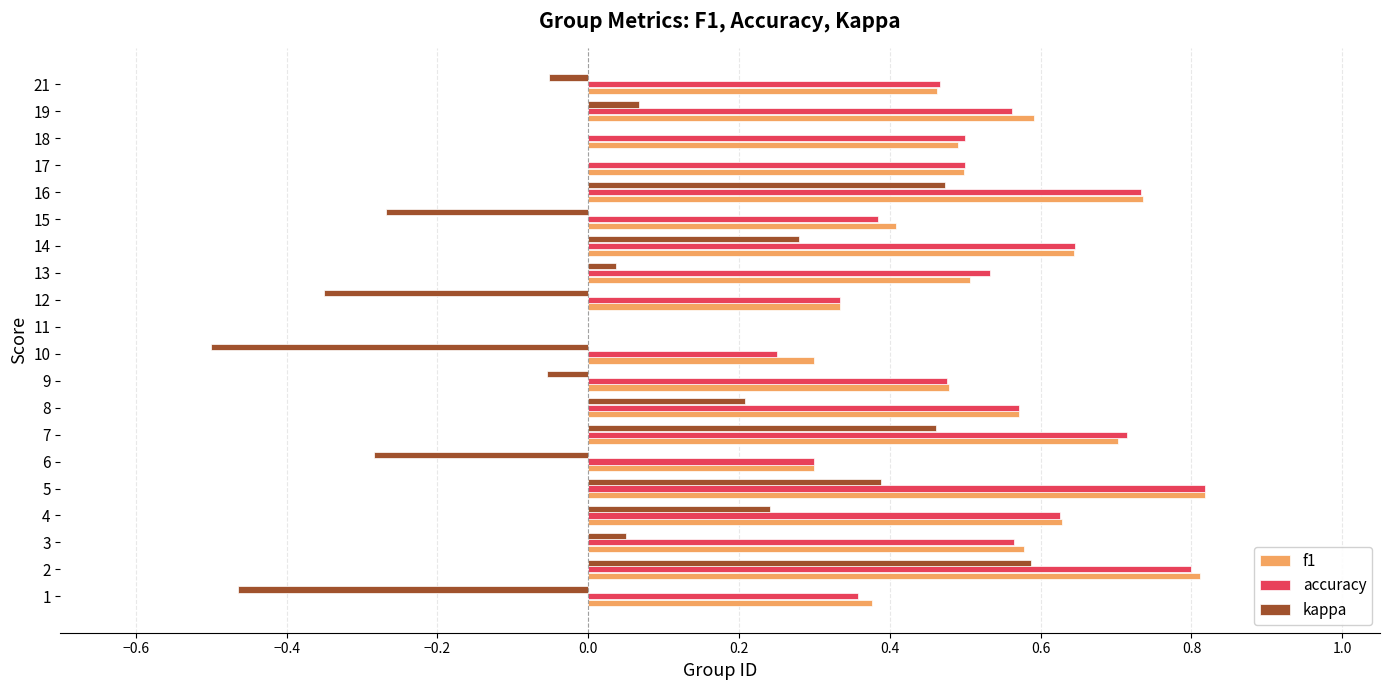

What is the sum of the f1 values at 19 and 4?

1.2